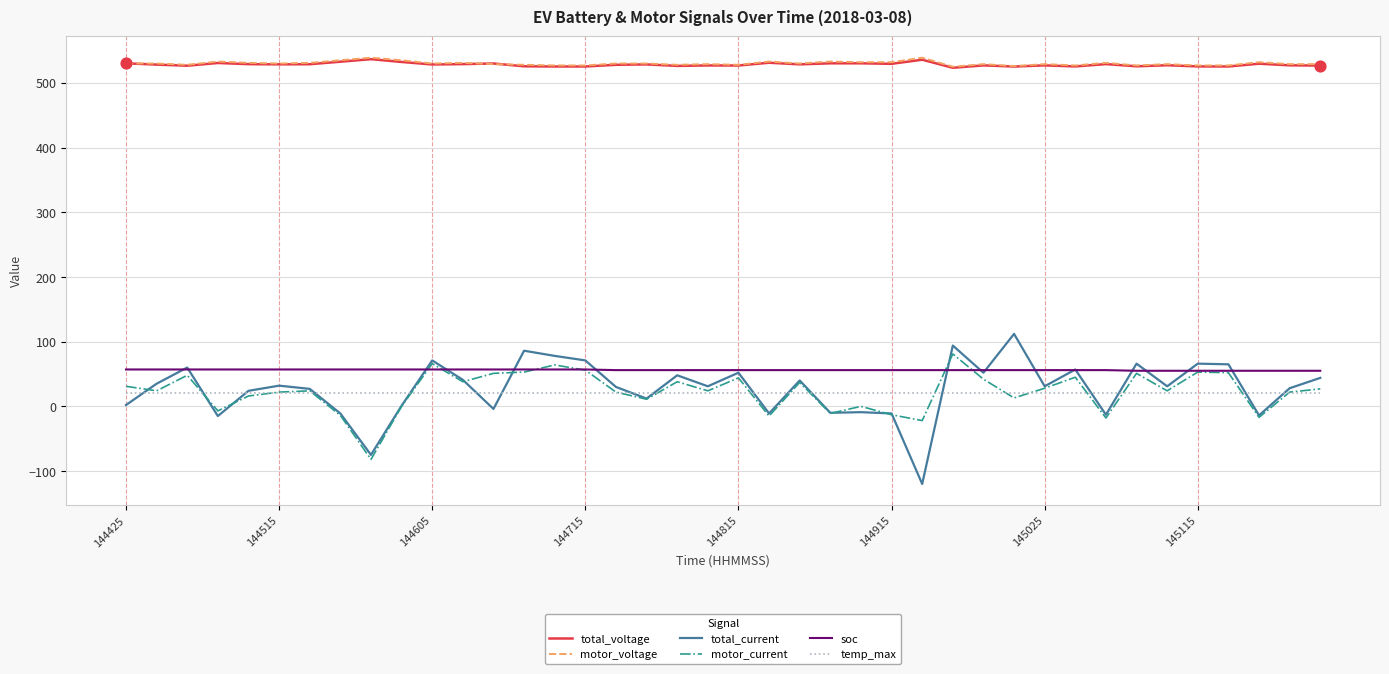

Which series has the widest spread of values?

total_current